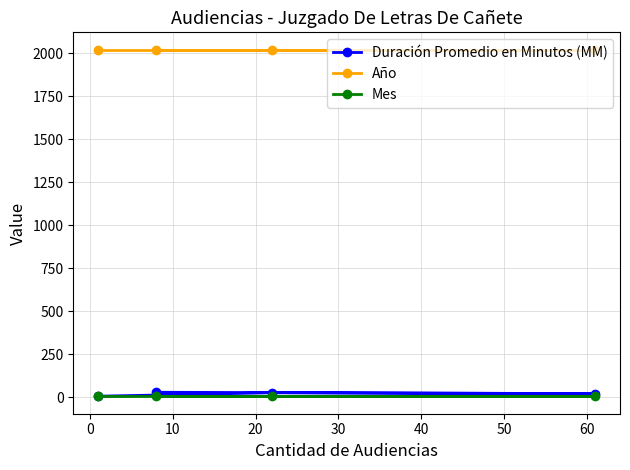

At how many categories does at least one series exceed 1311?

4